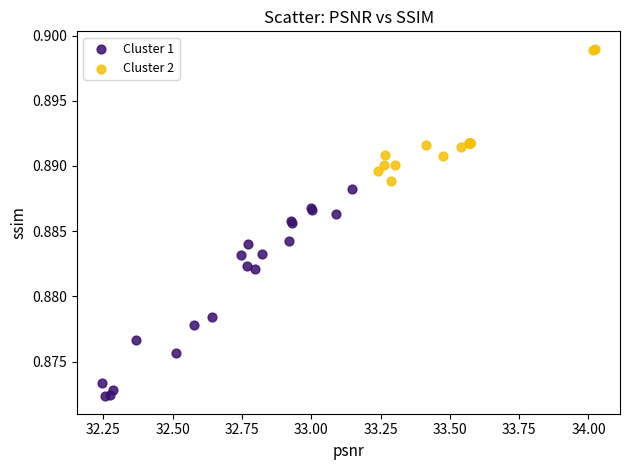

Which series reaches the minimum Y coordinate?

Cluster 1